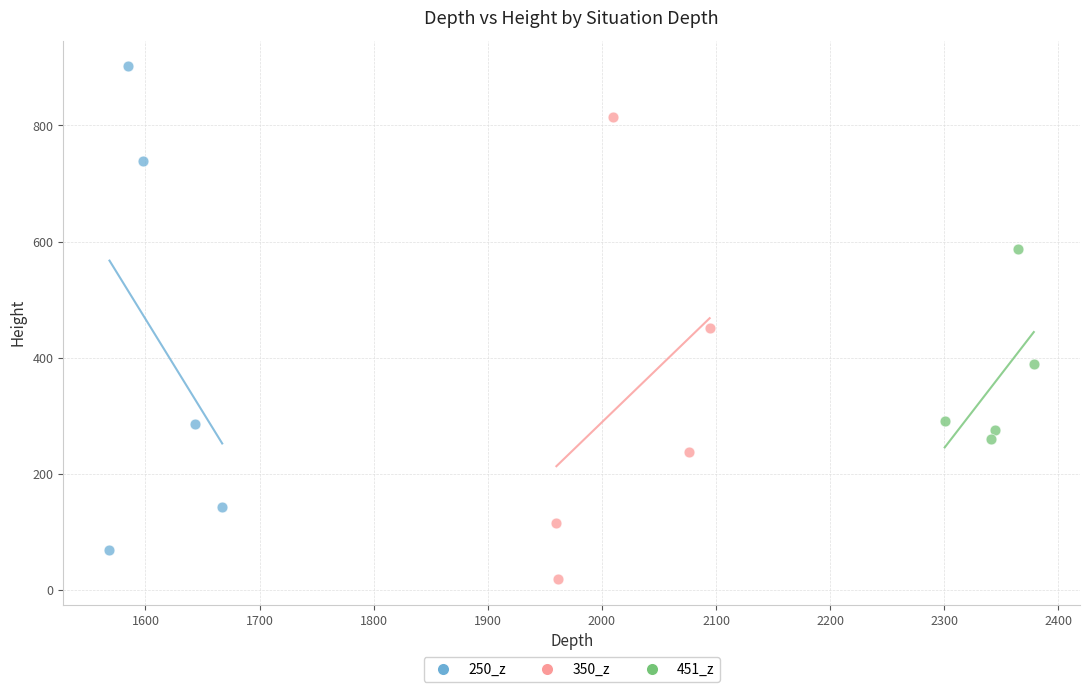

Which series contains the highest Y value?

250_z